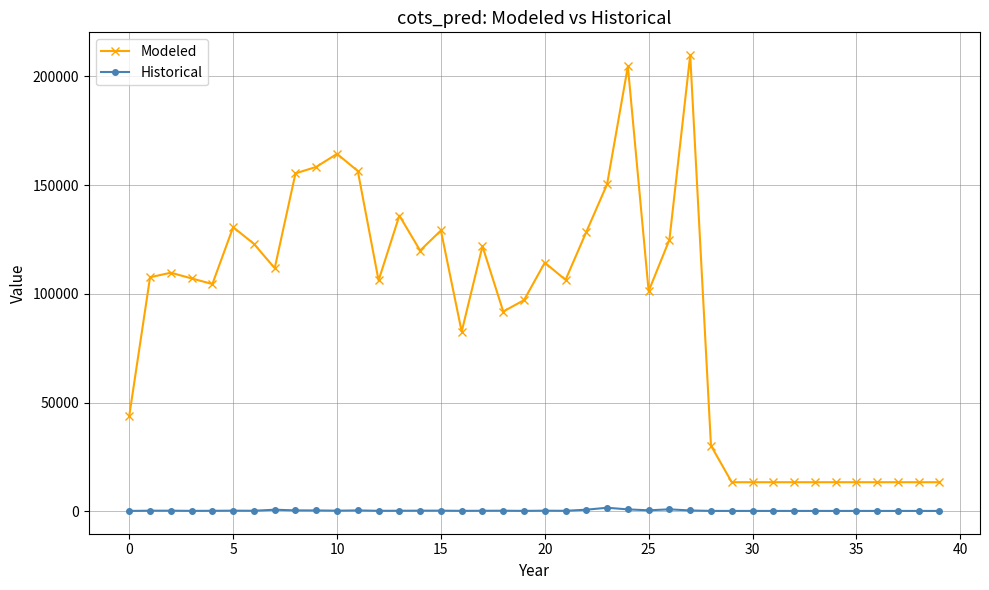

How many values in the Historical series are below 317?

20